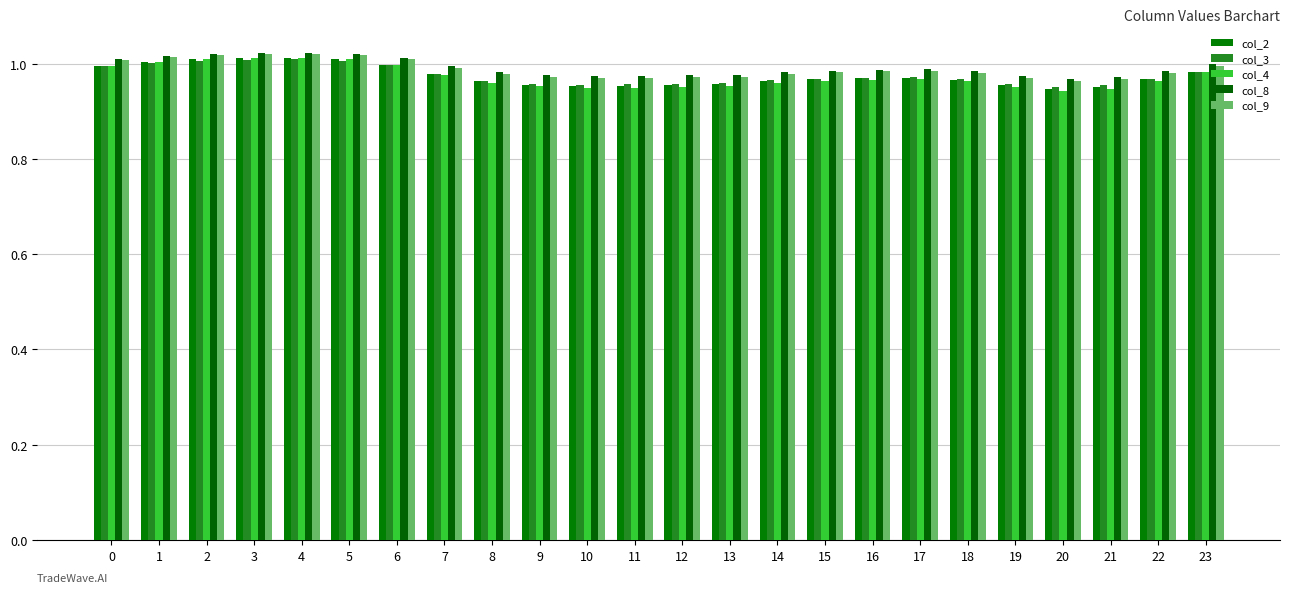

The value of col_9 at 23 is 1.0. True or false?

True